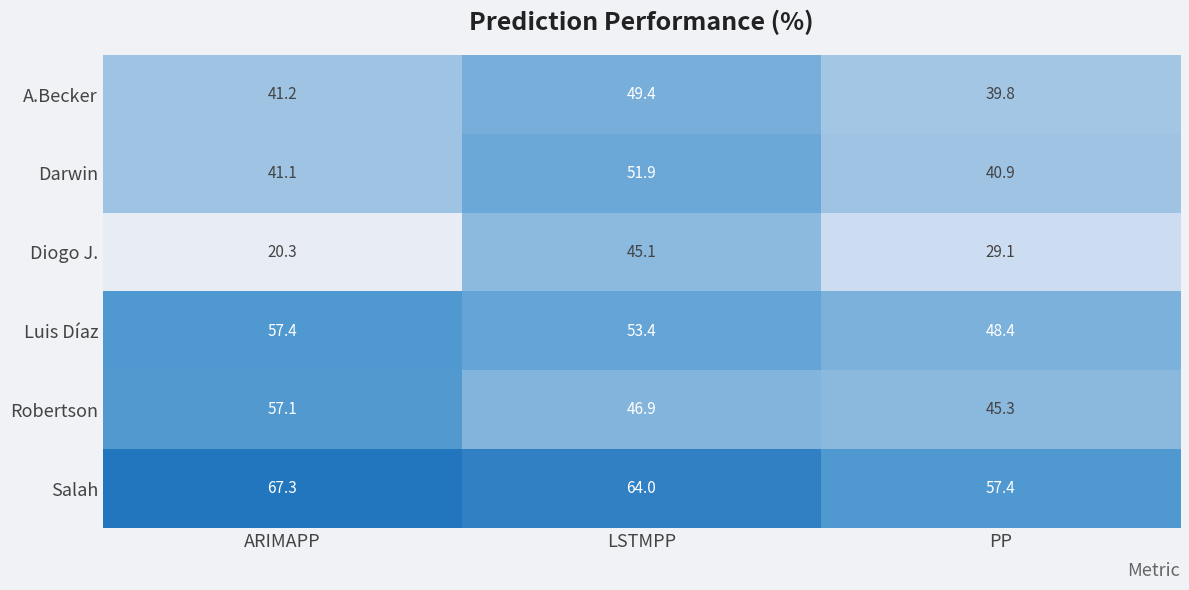

Reading right to left, what are all the values shown in this chart?

A.Becker: PP=39.8	LSTMPP=49.4	ARIMAPP=41.2
Darwin: PP=40.9	LSTMPP=51.9	ARIMAPP=41.1
Diogo J.: PP=29.1	LSTMPP=45.1	ARIMAPP=20.3
Luis Díaz: PP=48.4	LSTMPP=53.4	ARIMAPP=57.4
Robertson: PP=45.3	LSTMPP=46.9	ARIMAPP=57.1
Salah: PP=57.4	LSTMPP=64.0	ARIMAPP=67.3